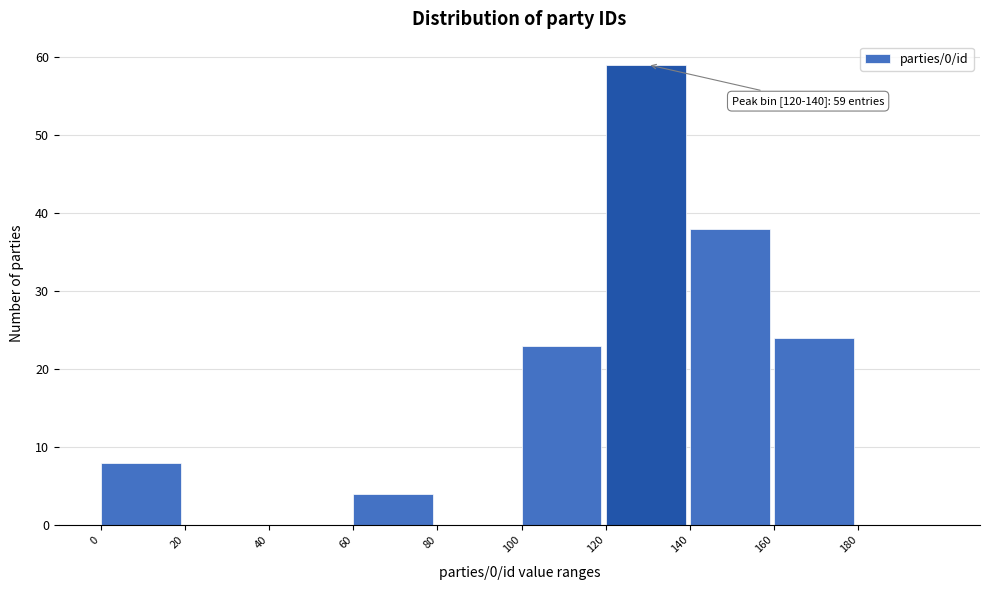

Which range on the x-axis has the tallest bar?

120 to 140